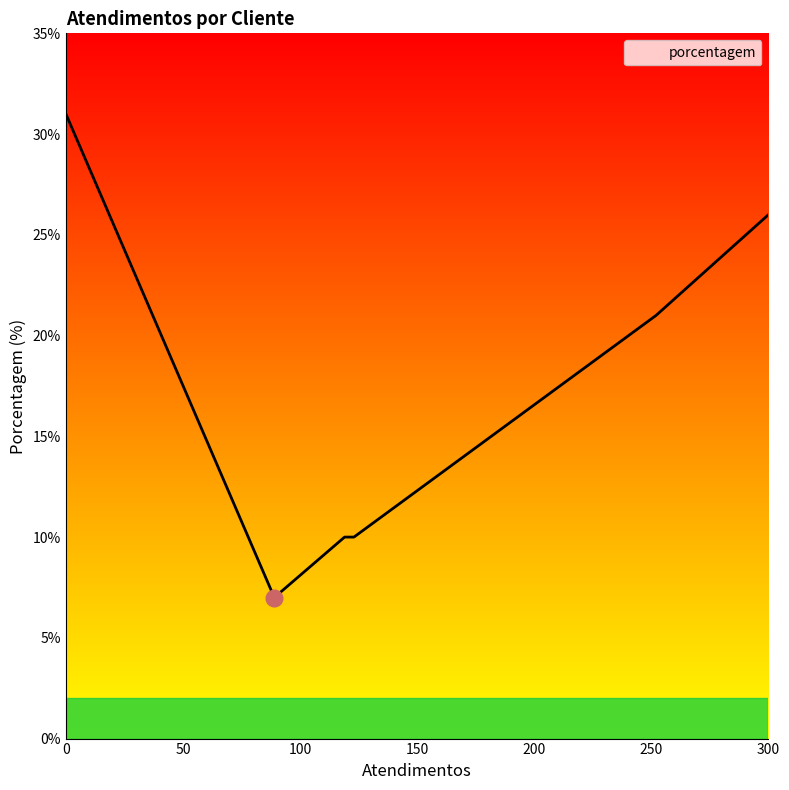

True or false: there are more than 1 points higher than both neighbors.

False